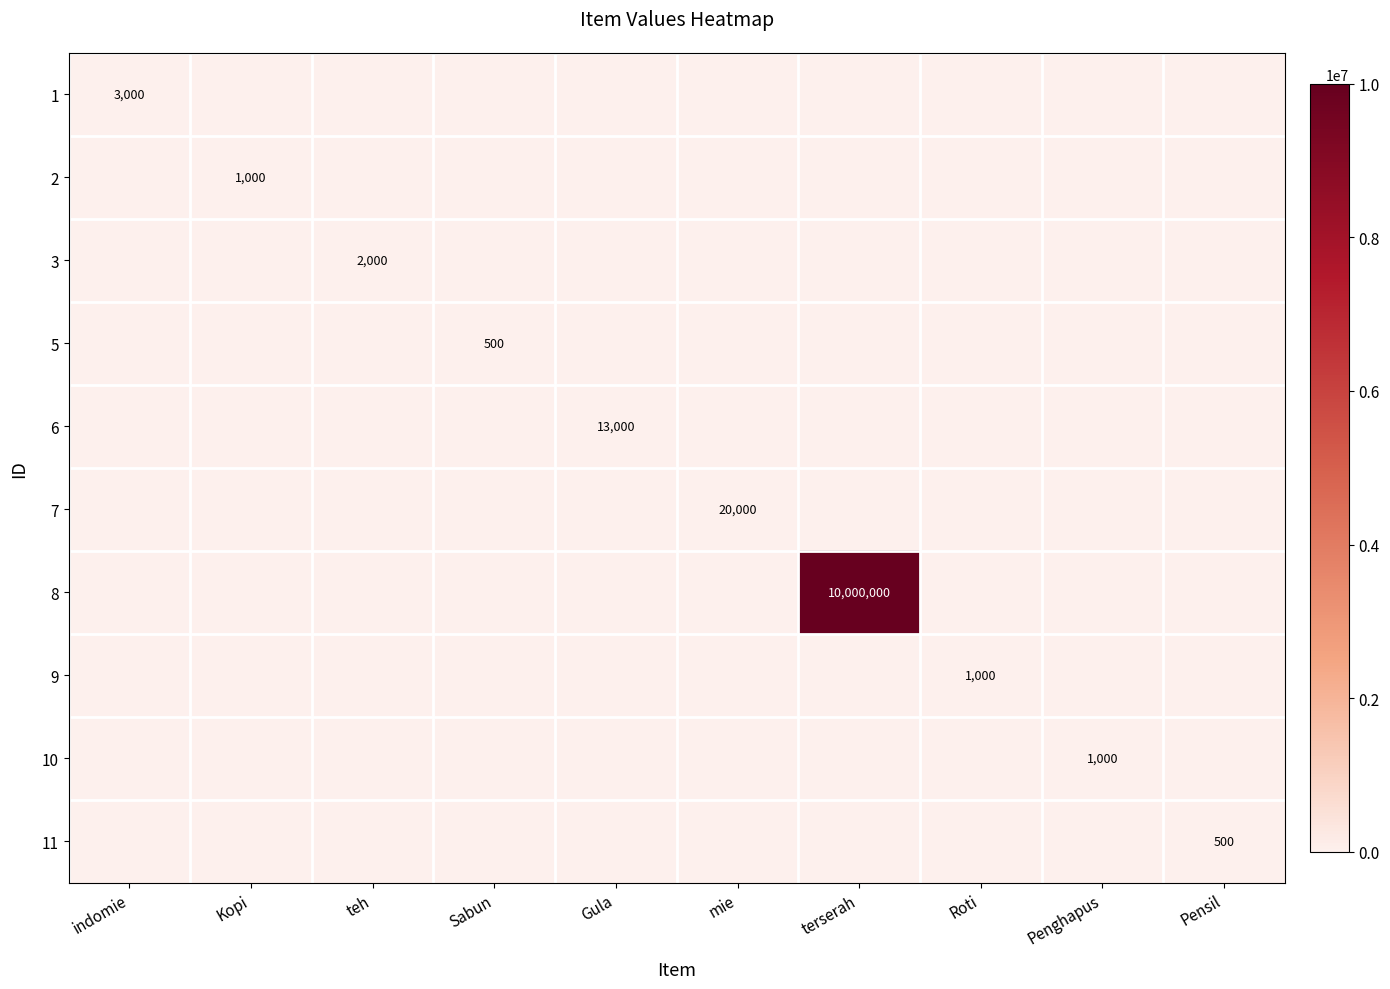

Is it true that 2 equals 639 at Sabun?

False